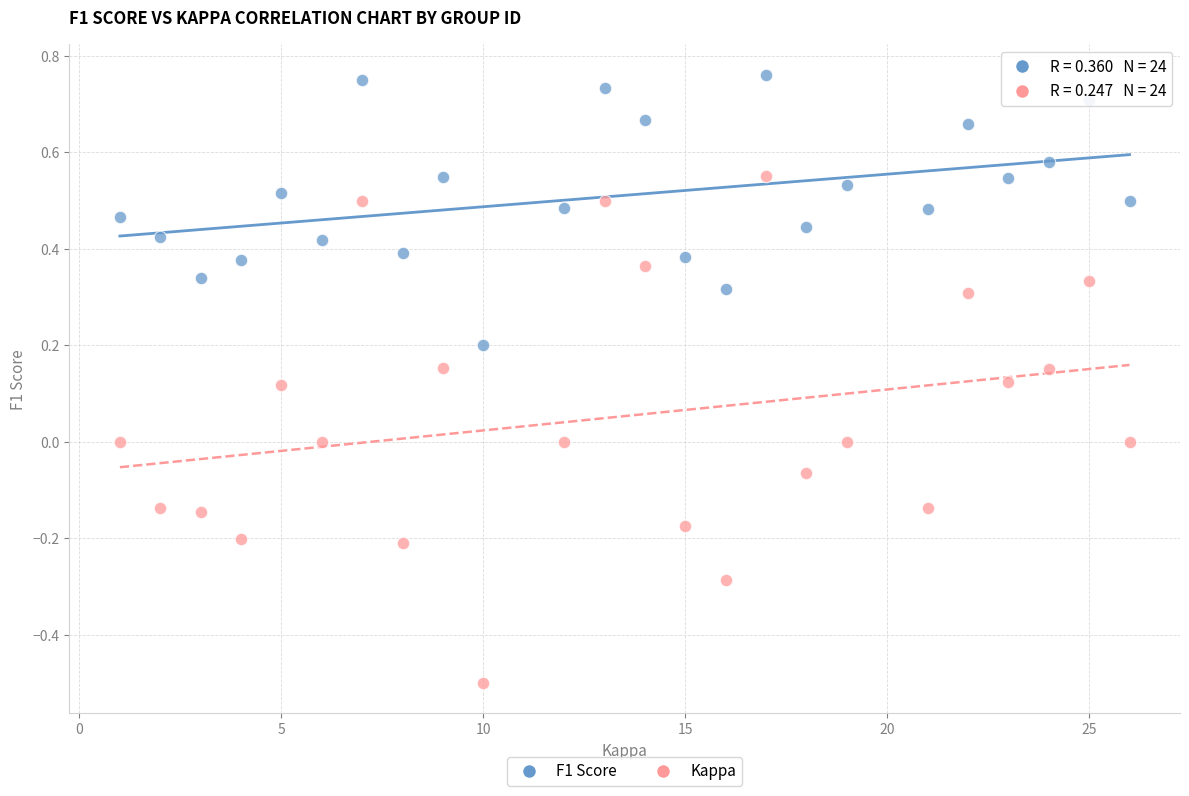

Which series reaches the maximum Y coordinate?

F1 Score